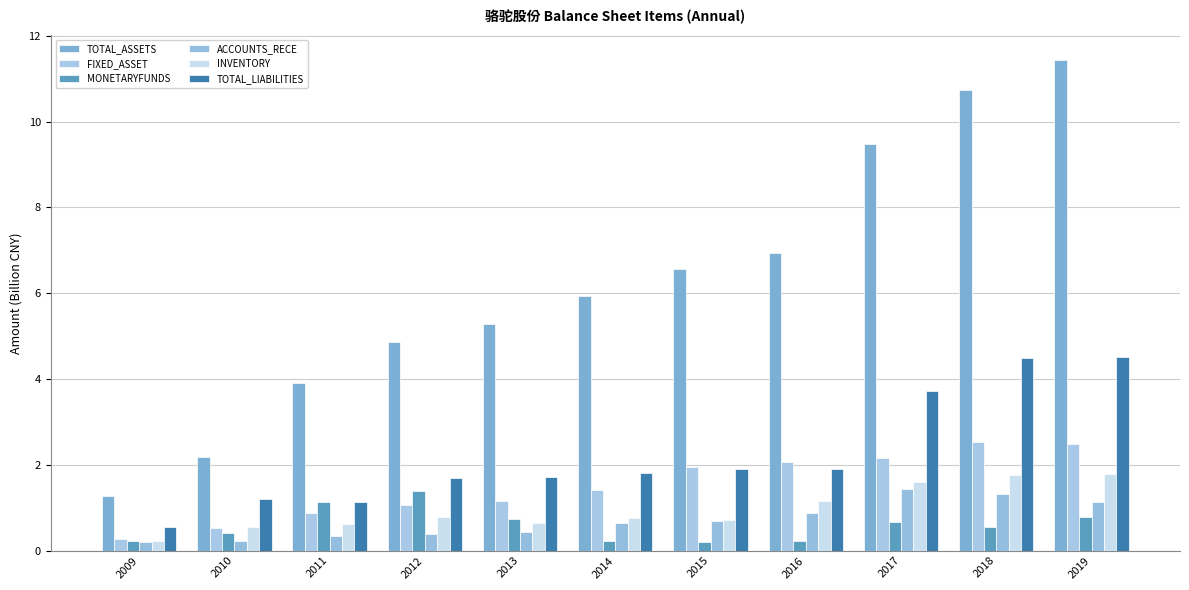

How many bars are there in total?

66